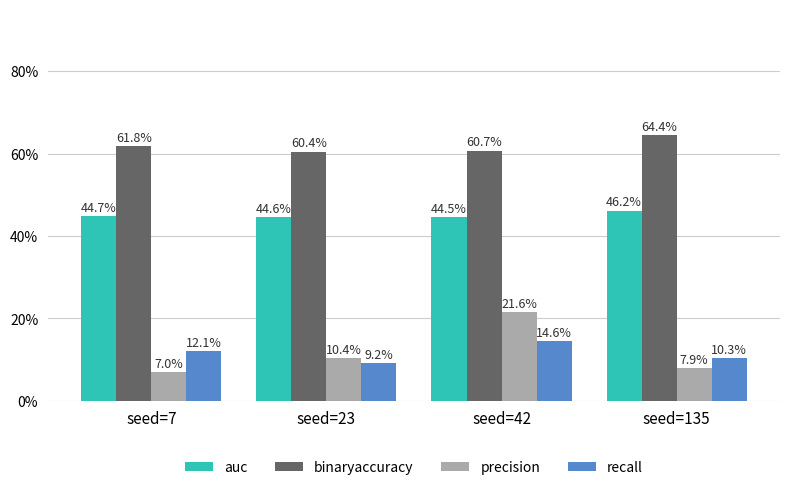

What are all the series names shown in the legend?

auc, binaryaccuracy, precision, recall